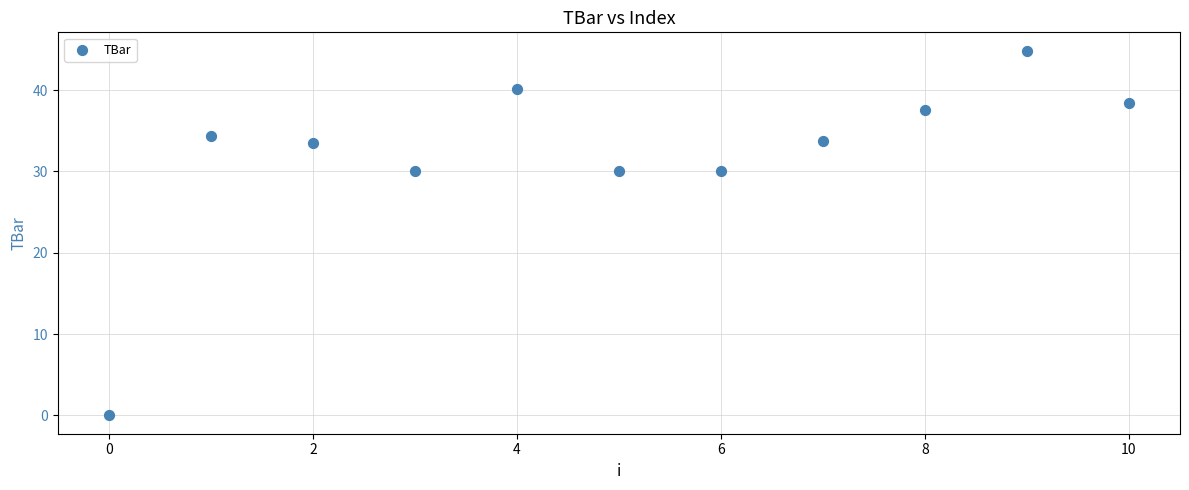

What is the range of Y values (max minus min)?

44.9